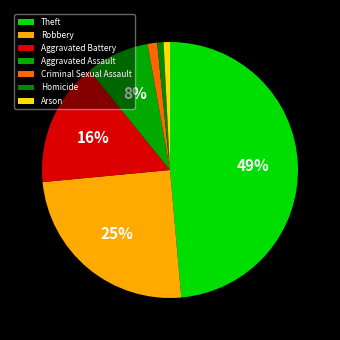

Is it true that Aggravated Assault is 14% of the pie?

False